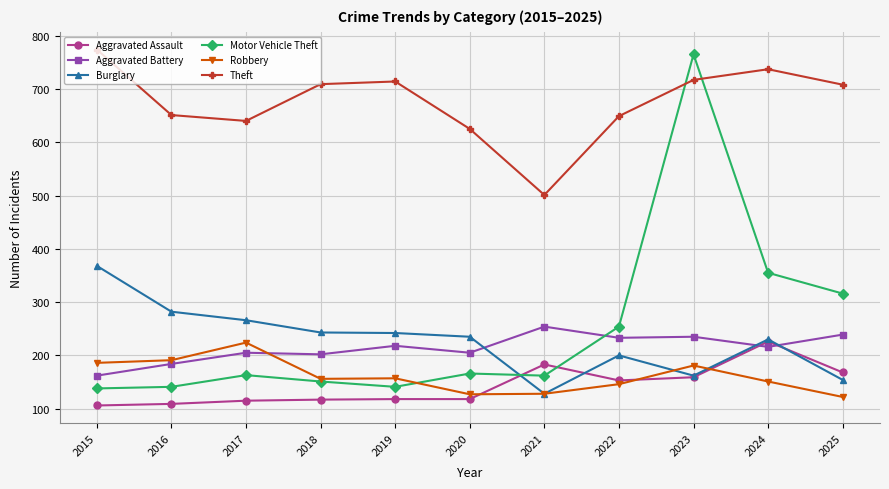

How many series are shown in this chart?

6